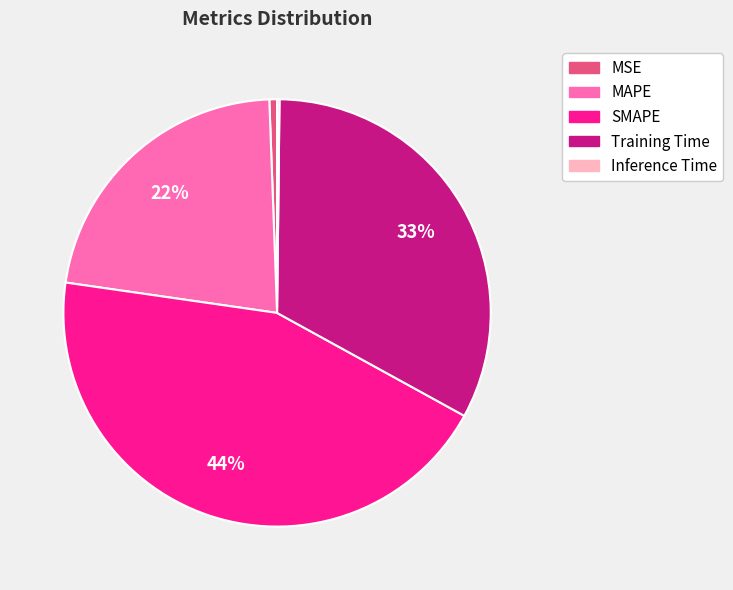

Which slice is the largest?

SMAPE